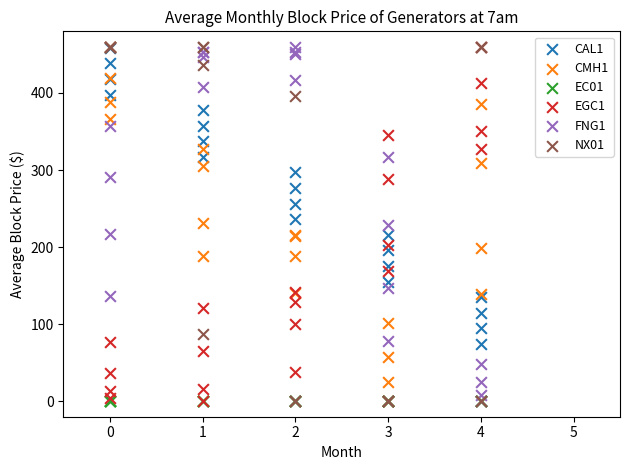

What are all the series names shown in the legend?

CAL1, CMH1, EC01, EGC1, FNG1, NX01